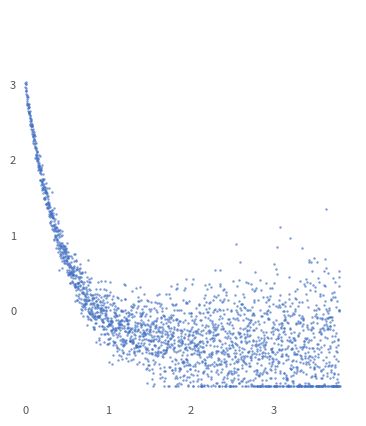

What is the range of Y values (max minus min)?

4.0